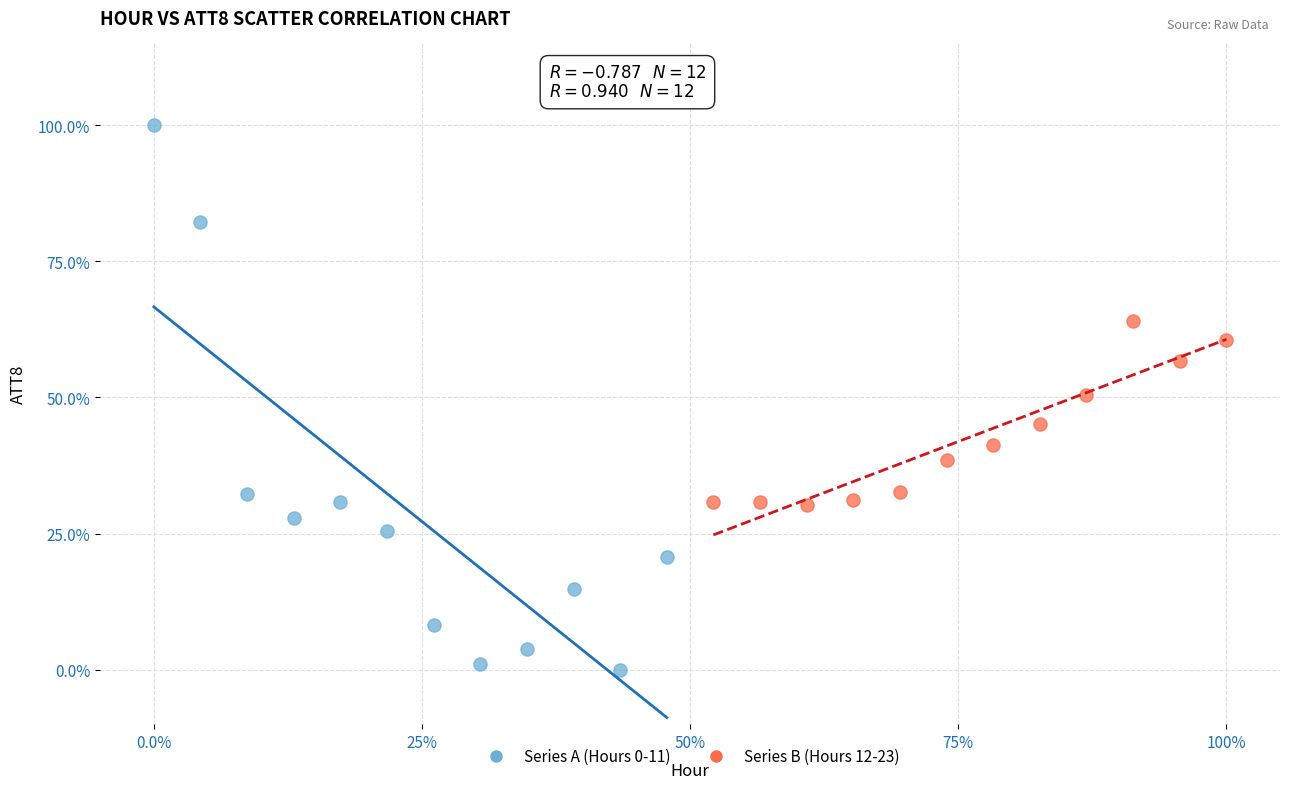

Which series has the largest Y range (max minus min)?

Series A (Hours 0-11)